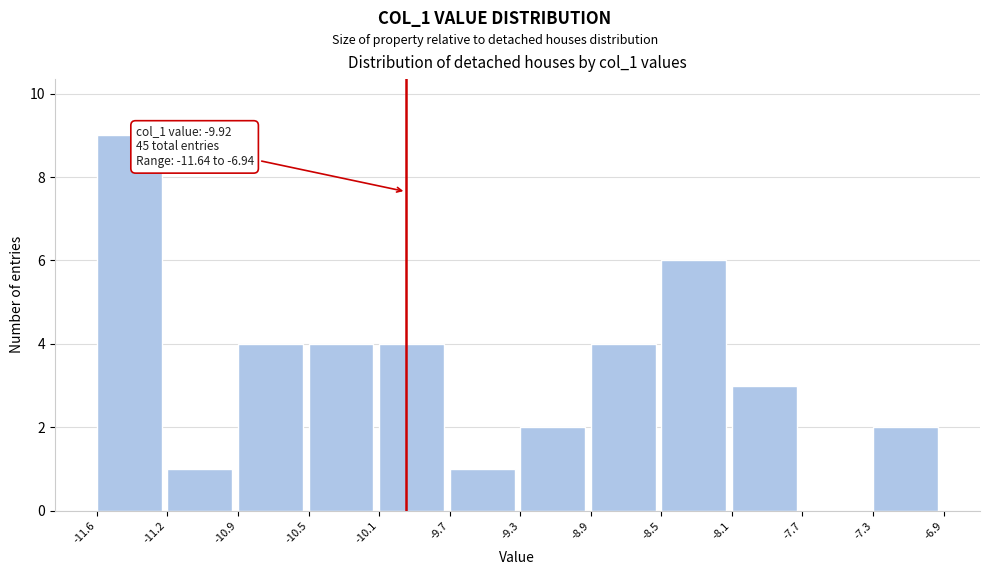

Over which range of the x-axis is the bar tallest?

-11.6 to -11.2